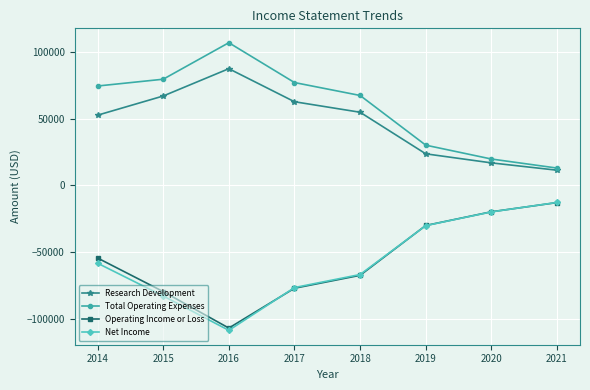

What is the spread (max minus min) of values at 2021?

25900